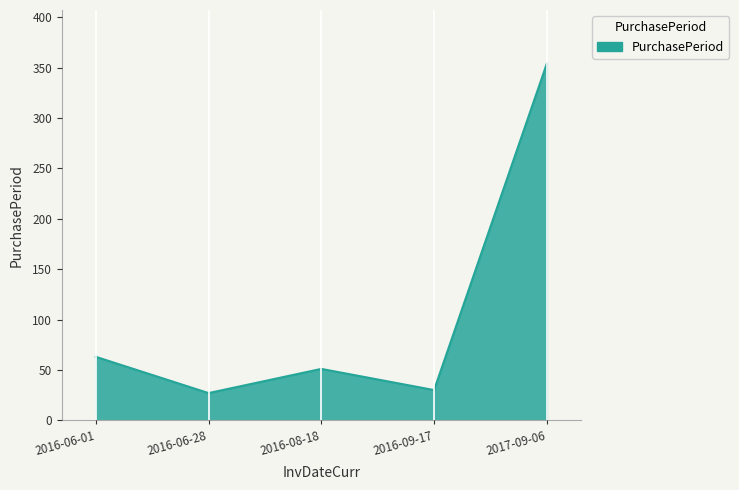

Where is the data nearest to the value 190?

2016-06-01